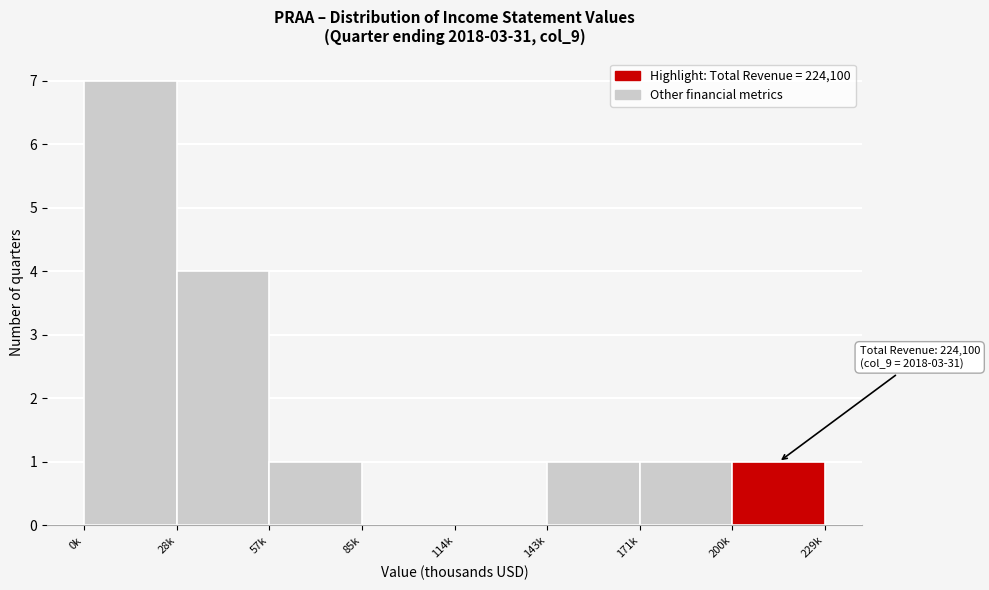

Reading right to left, extract all data points from this chart.

200k=1	171k=1	143k=1	114k=0	85k=0	57k=1	28k=4	0k=7